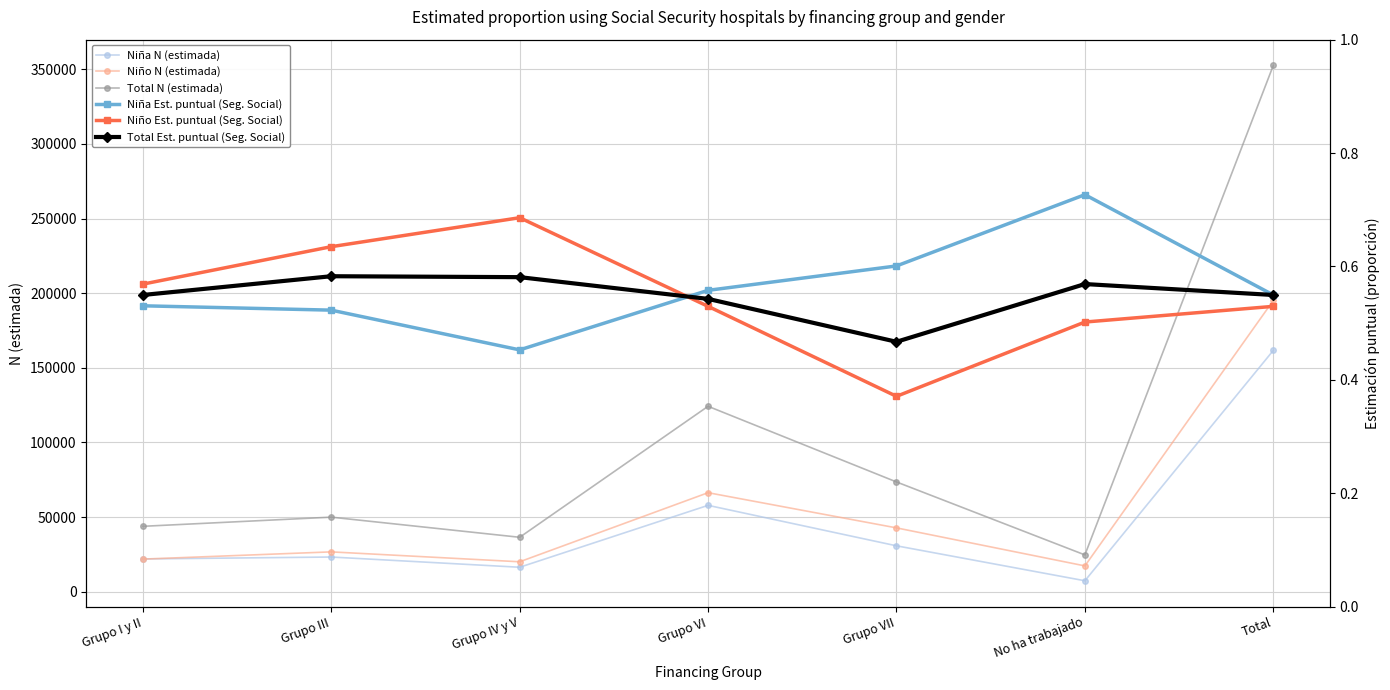

True or false: Niña Est. puntual (Seg. Social) has a value of 0.5 at Grupo I y II.

True